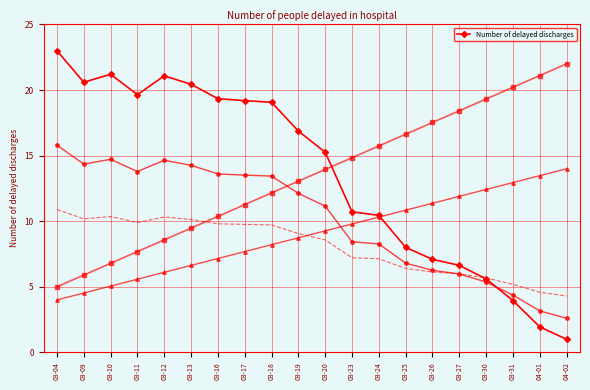

What is the value of the 18th point from the left?

4.0